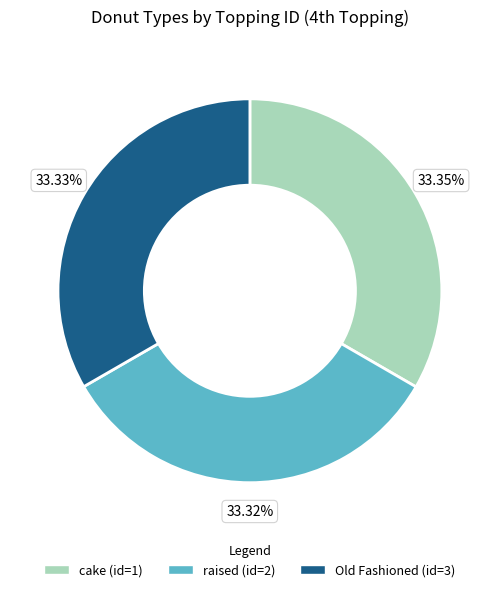

Approximately how many times larger is the value at raised (id=2) compared to cake (id=1)?

1.0